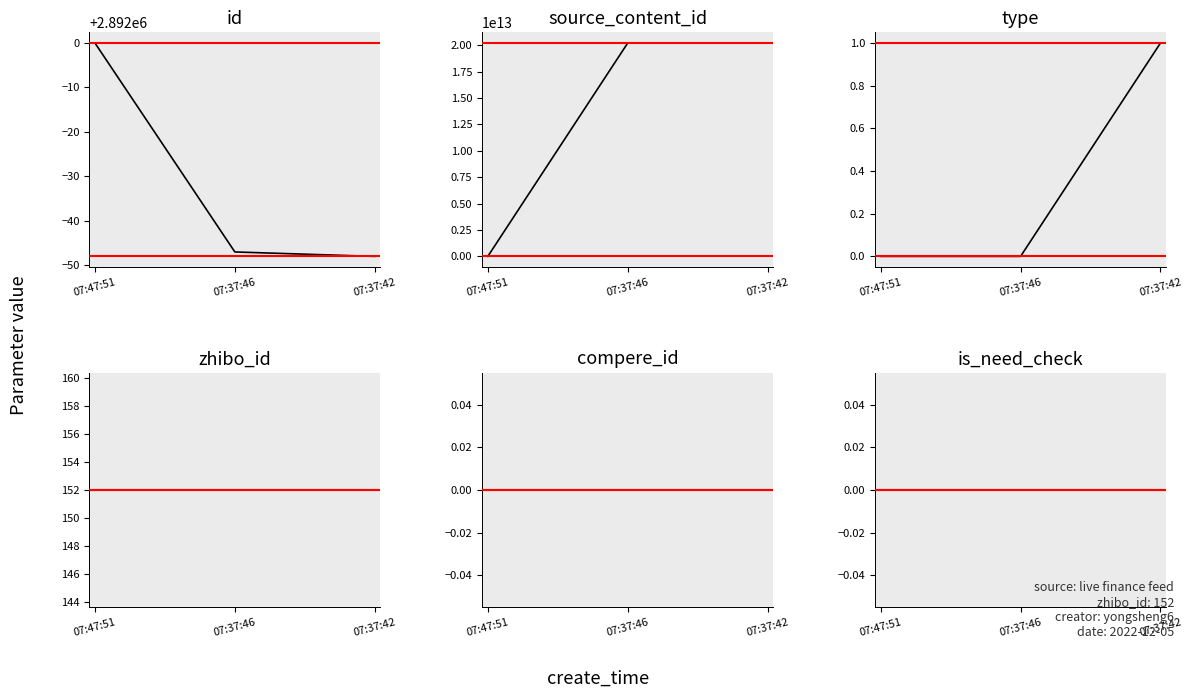

At which label does type reach its peak?

07:37:42